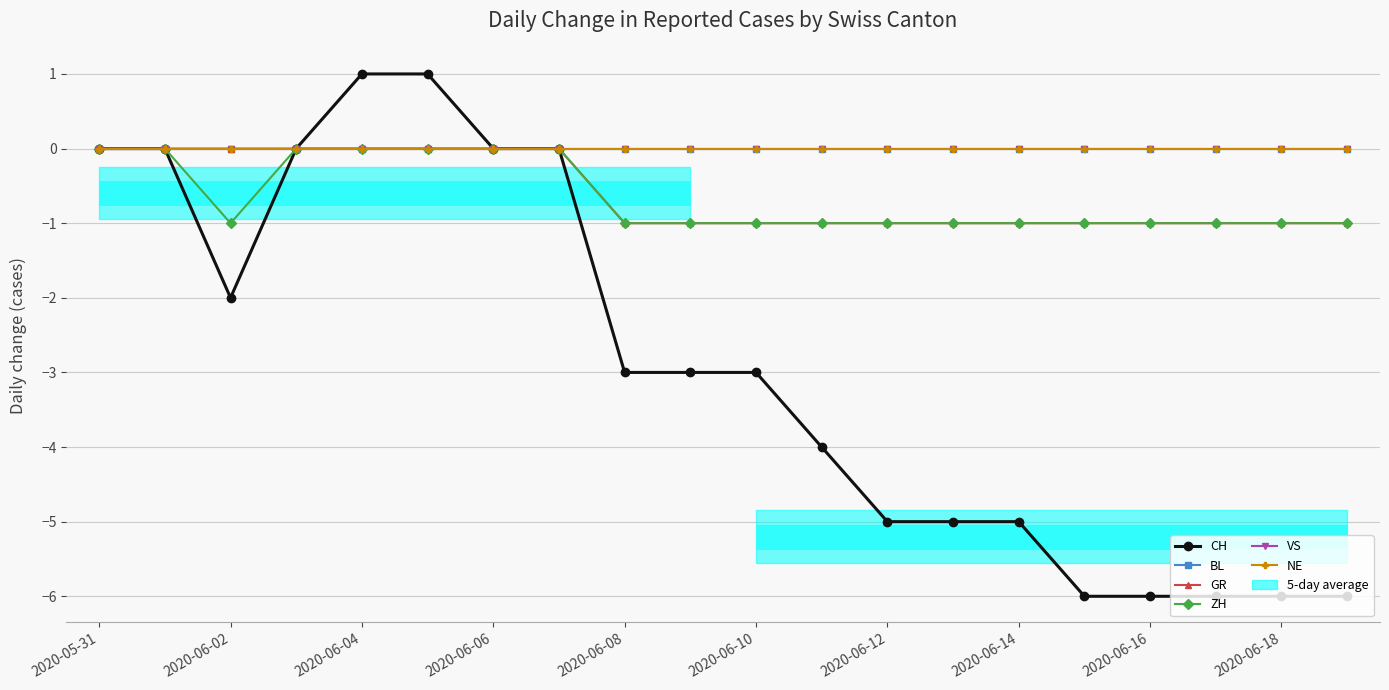

Which category has the highest value in the VS series?

2020-05-31